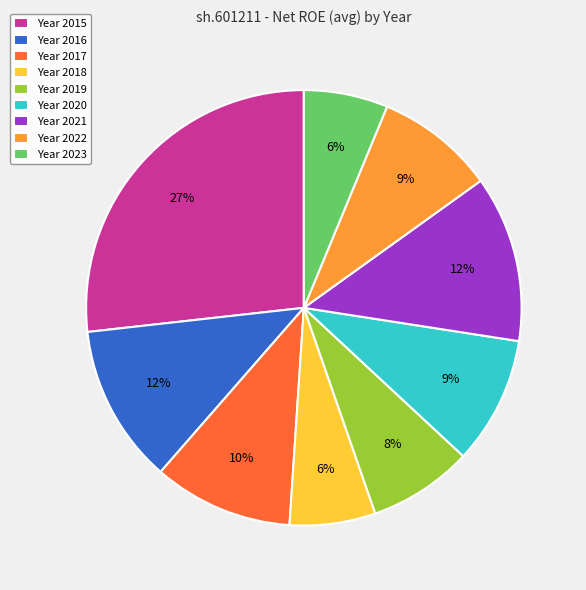

What is the largest slice in the pie chart?

Year 2015